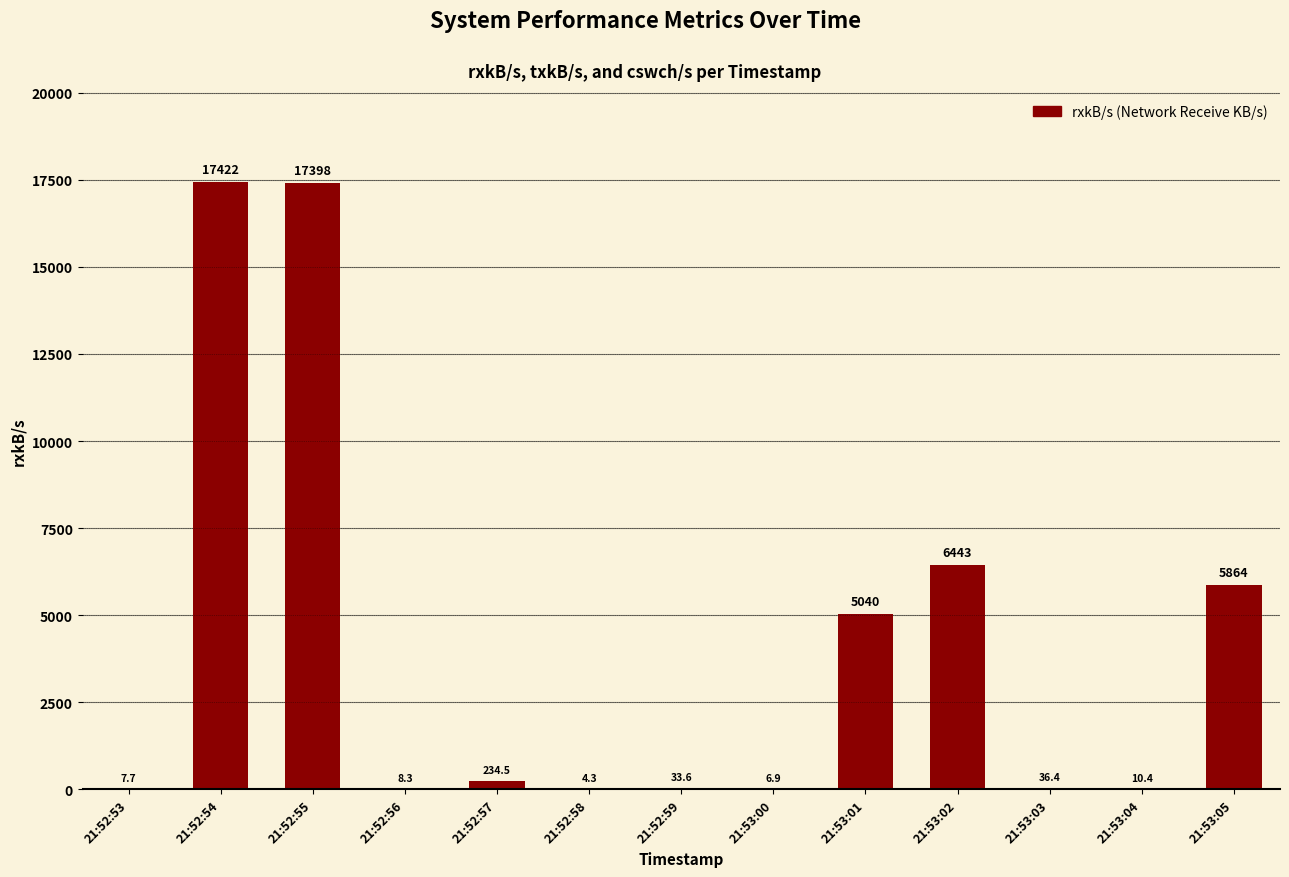

What is the sum of the values at 21:53:05 and 21:52:59?

5898.1